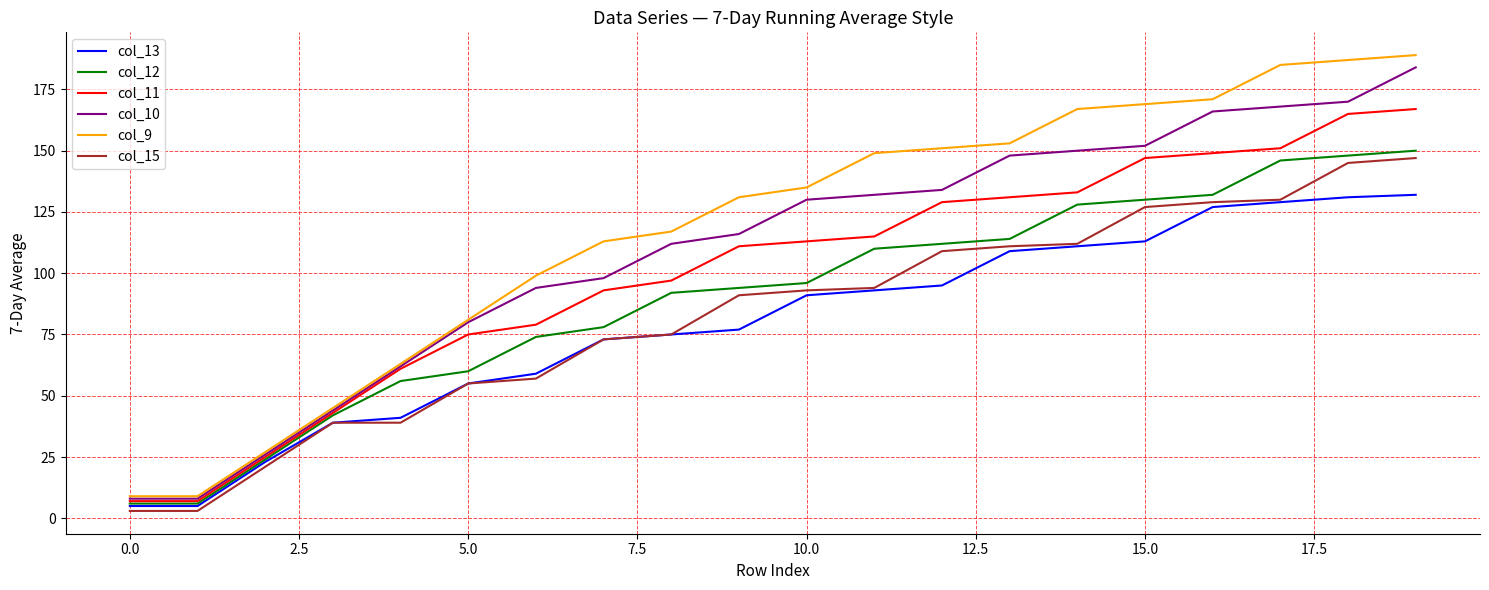

What is the maximum value for col_12?

150